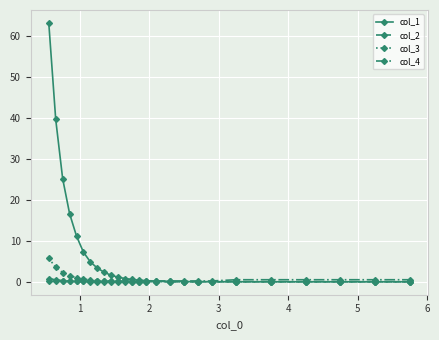

What is the average value of the col_3 series?

0.6